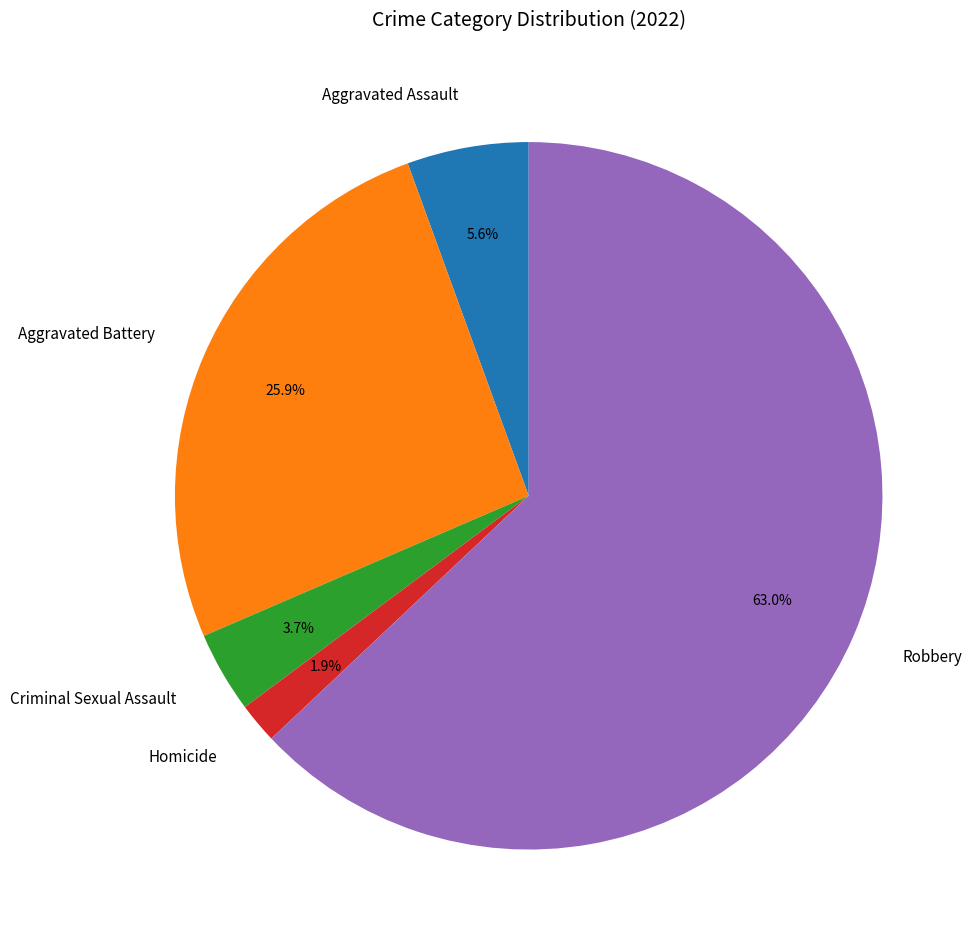

What percentage do Robbery and Aggravated Assault together represent?

68.5%